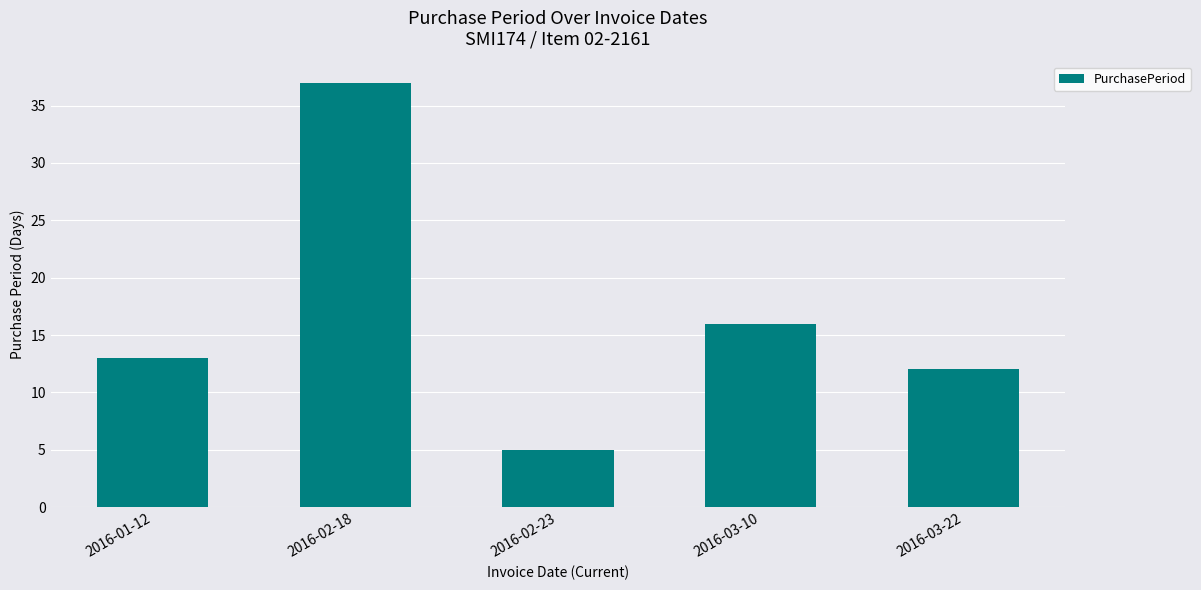

How many values are below 13?

2